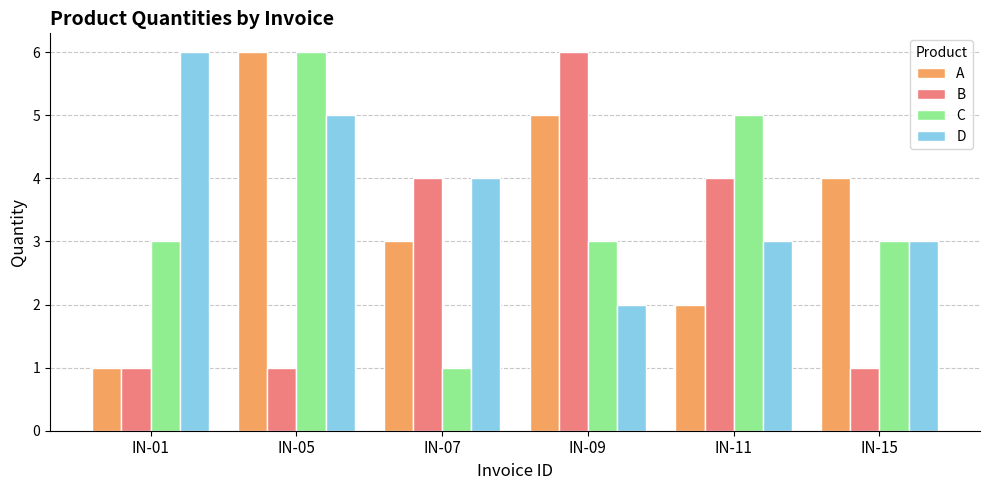

Reading left to right, extract all data points from this chart.

A: IN-01=1	IN-05=6	IN-07=3	IN-09=5	IN-11=2	IN-15=4
B: IN-01=1	IN-05=1	IN-07=4	IN-09=6	IN-11=4	IN-15=1
C: IN-01=3	IN-05=6	IN-07=1	IN-09=3	IN-11=5	IN-15=3
D: IN-01=6	IN-05=5	IN-07=4	IN-09=2	IN-11=3	IN-15=3